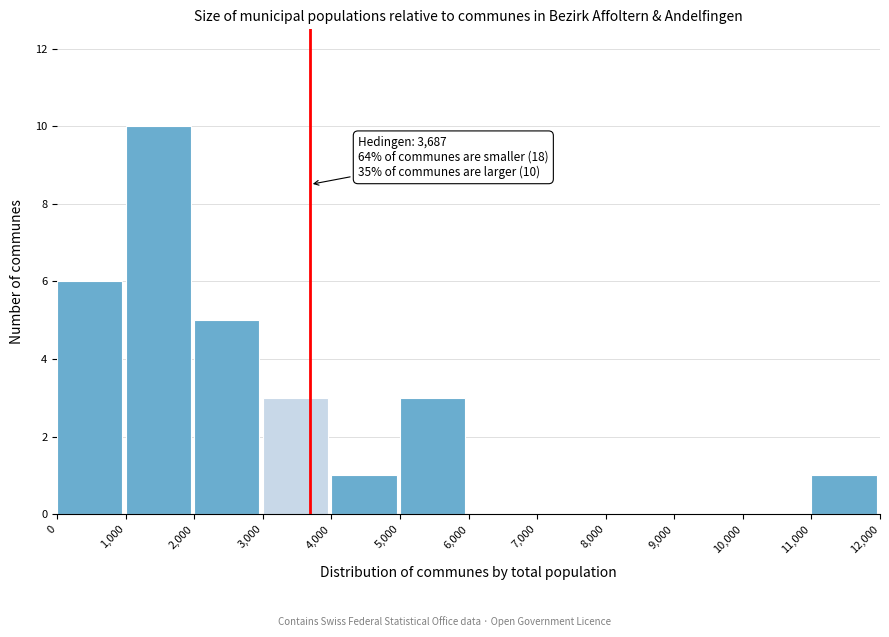

Which range on the x-axis has the tallest bar?

1,000 to 2,000